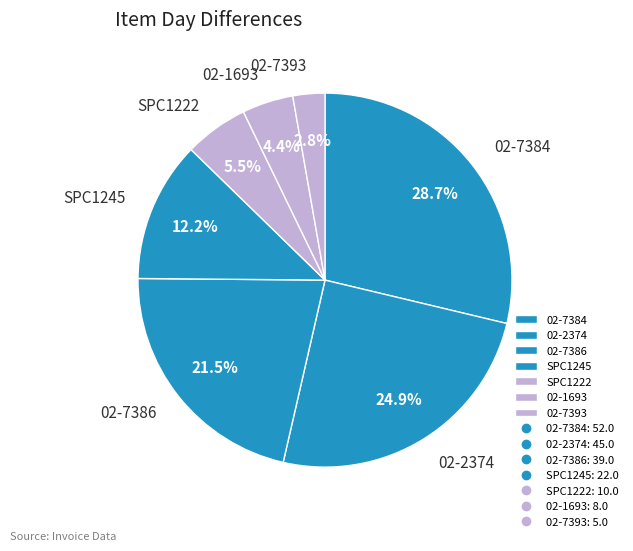

Rank the categories by value from lowest to highest.

02-7393, 02-1693, SPC1222, SPC1245, 02-7386, 02-2374, 02-7384